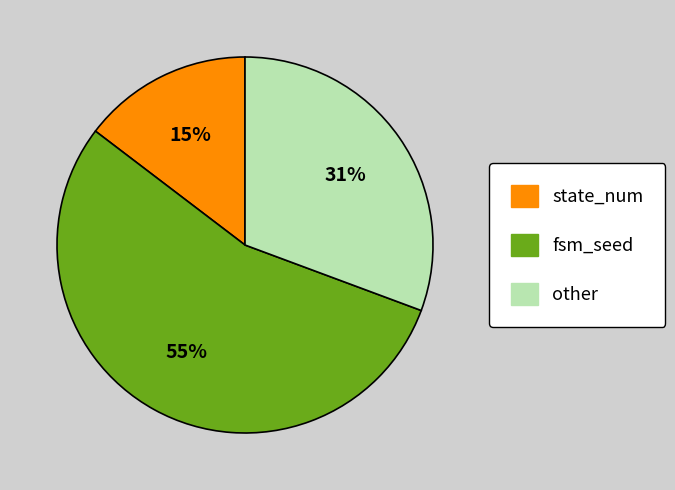

To the nearest percent, what is the average slice percentage?

33%